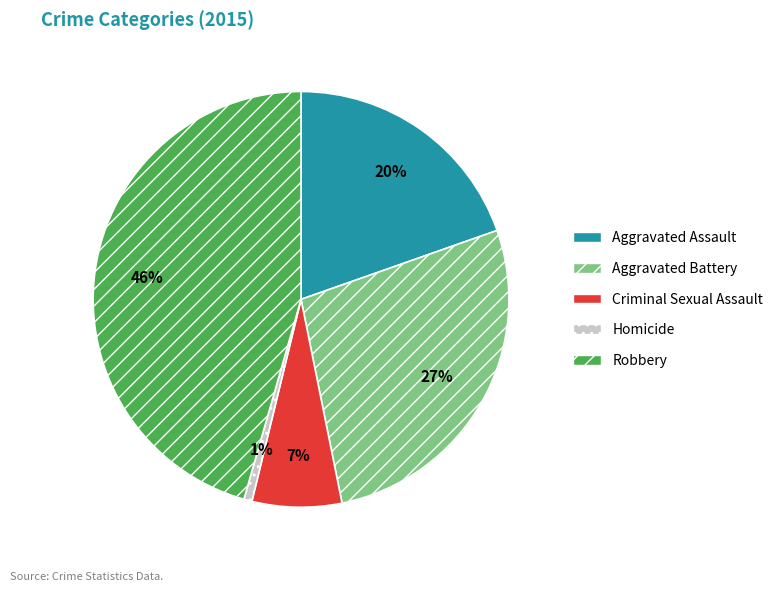

Do Aggravated Battery and Aggravated Assault together represent more than half of the pie?

No